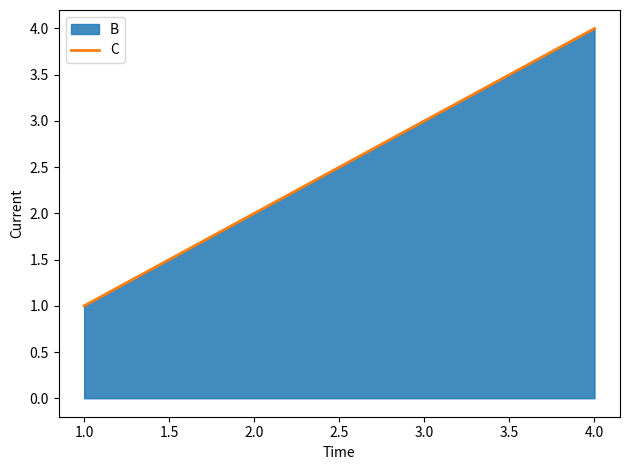

What is the difference between the maximum and minimum values?

3